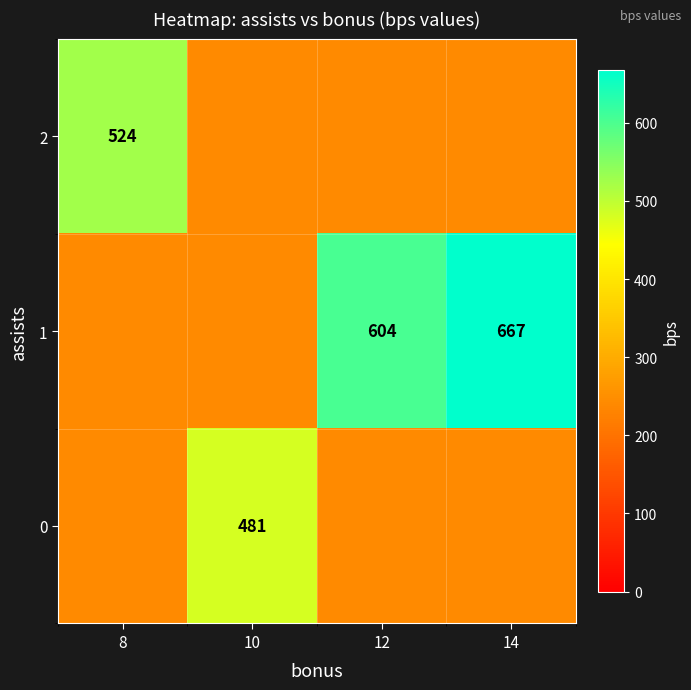

Is it true that 1 equals 830.8 at 12?

False